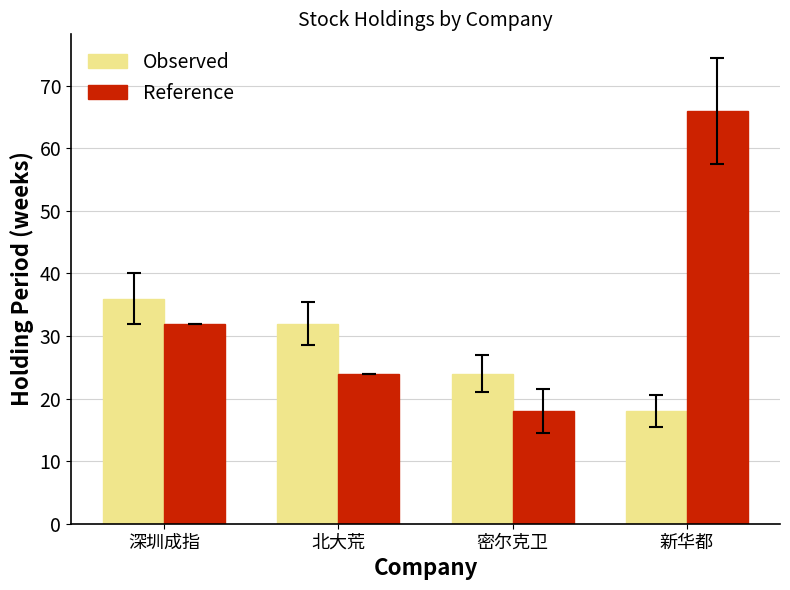

Count the Reference values in the range 24 to 66.

3